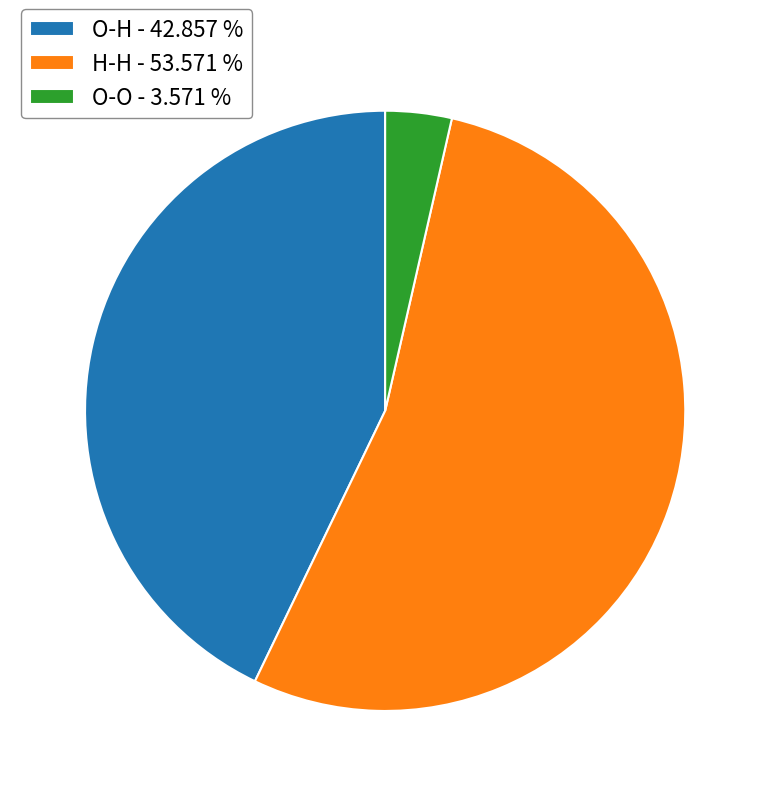

Which slice is the smallest?

O-O - 3.571 %